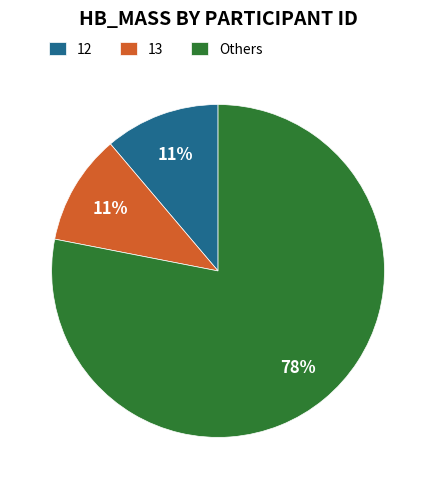

Is there a majority slice in this chart?

Yes